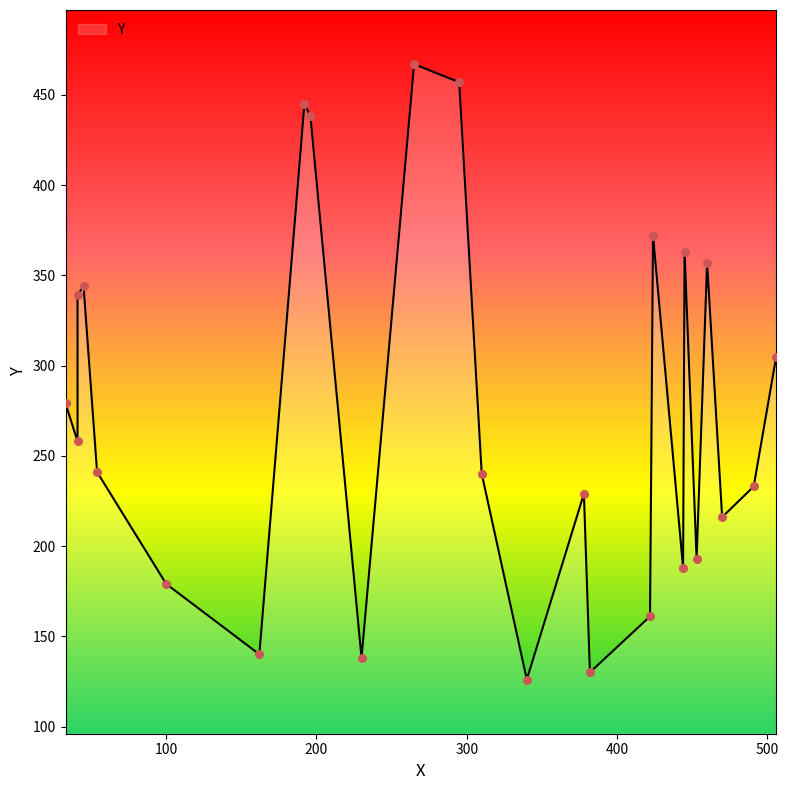

Between 453 and 100, which is larger?

453